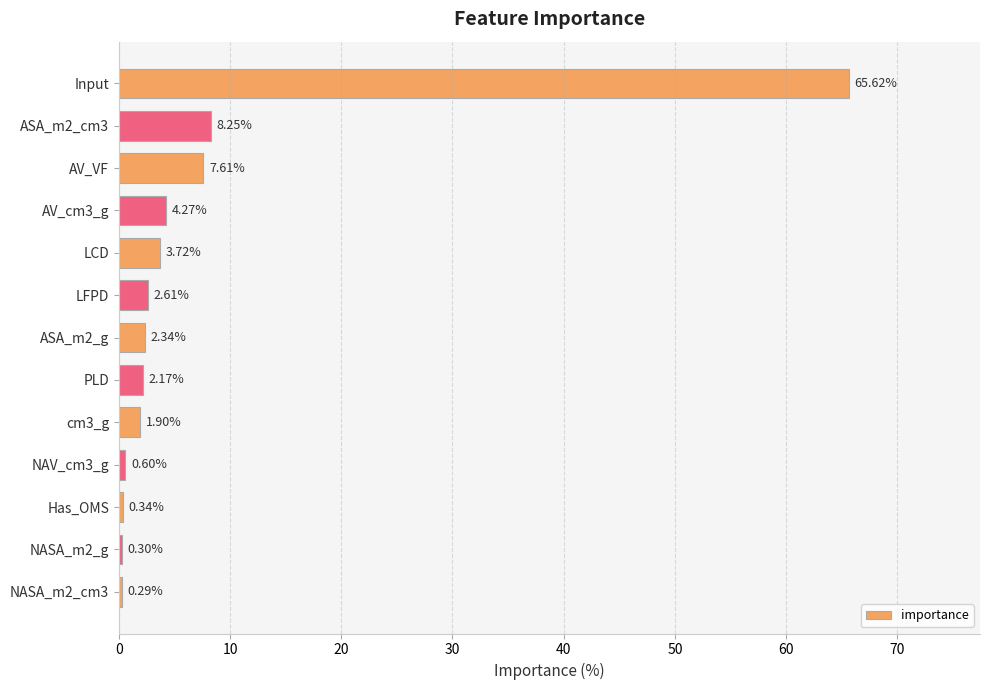

What is the difference between the maximum and minimum values?

65.3